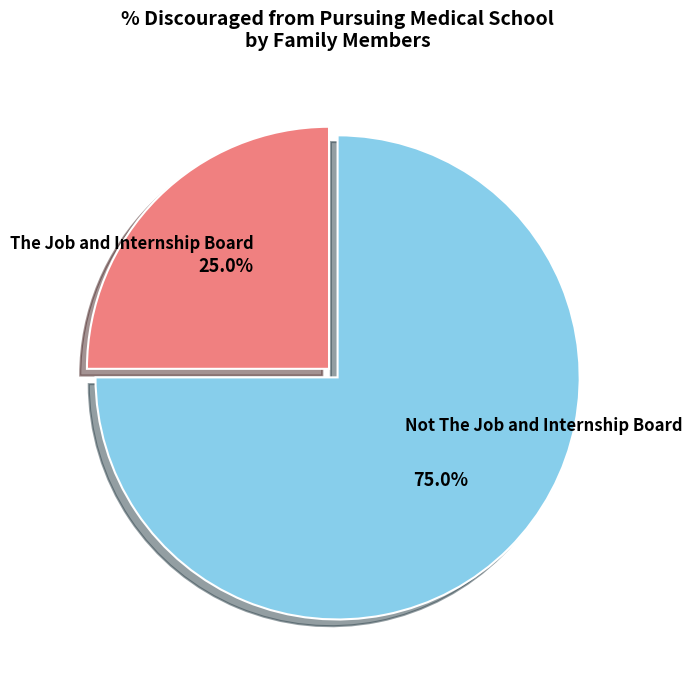

Which has a higher value, Not The Job and Internship Board or The Job and Internship Board?

Not The Job and Internship Board